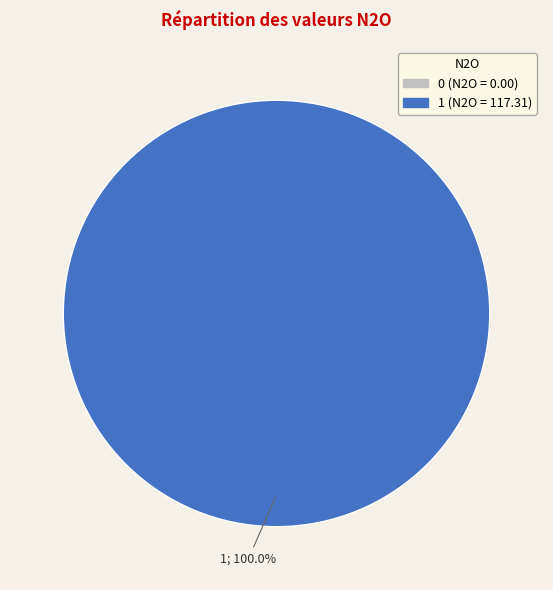

To the nearest percent, what is the average slice percentage?

50%